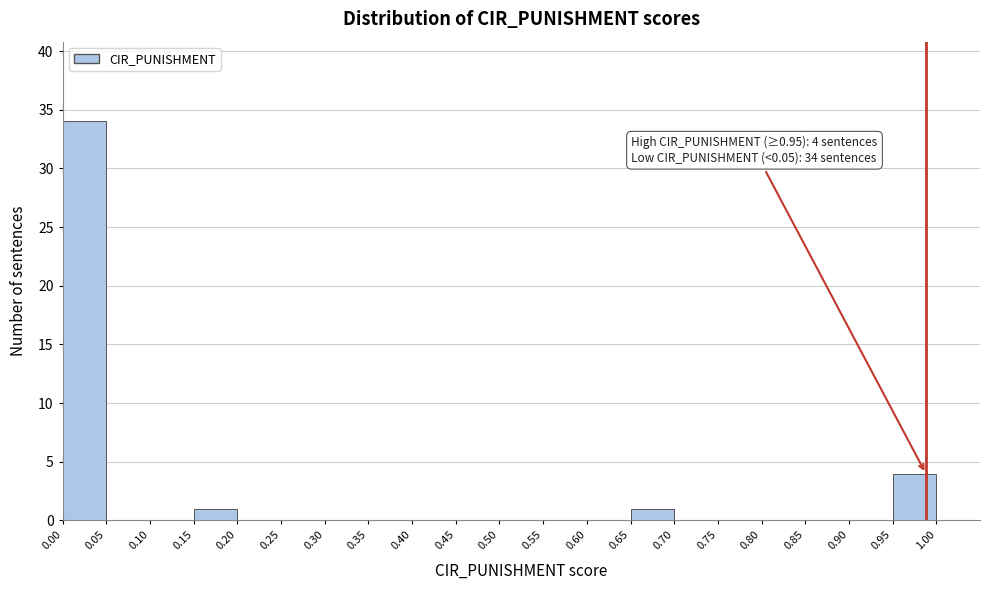

Over which range of the x-axis is the bar tallest?

0.00 to 0.05